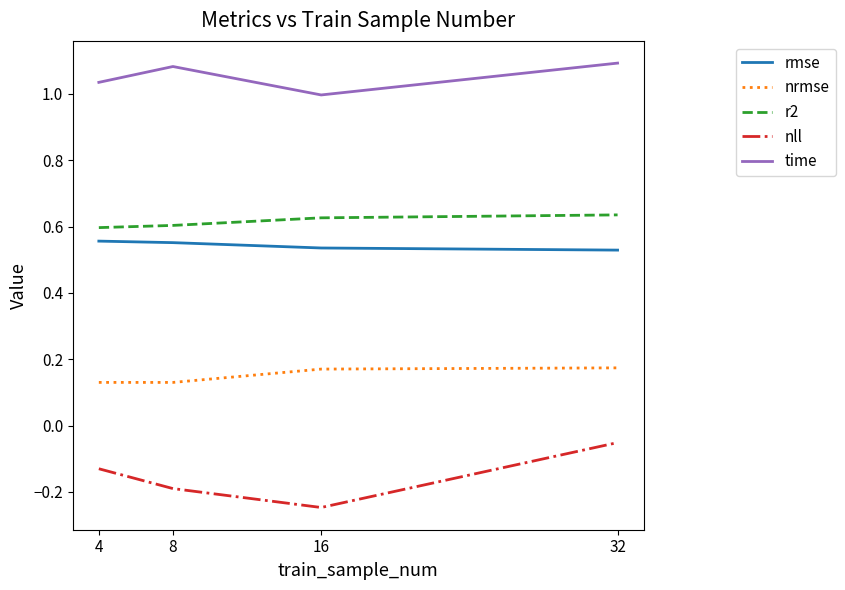

Which series has the widest spread of values?

nll